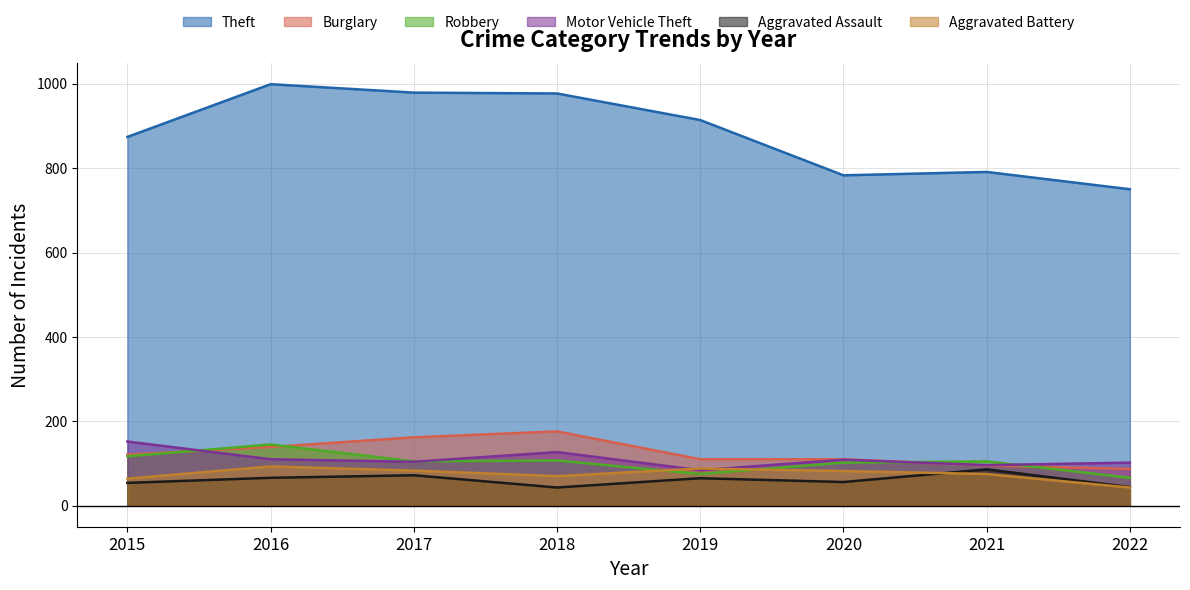

What is the approximate value of Theft at 2018, to the nearest 5?

975